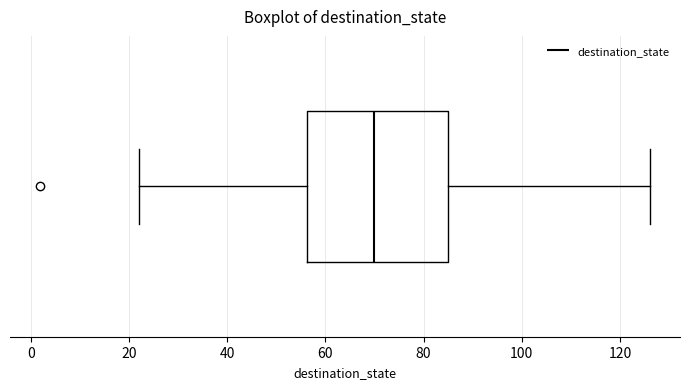

Transcribe this box plot: give where the median line is, the range the box spans, and where the two whiskers end, as read against the x-axis. The values are not printed on the chart, so give them approximately, as read against the axis.

median 70, box 56 to 86, whiskers 22 to 126